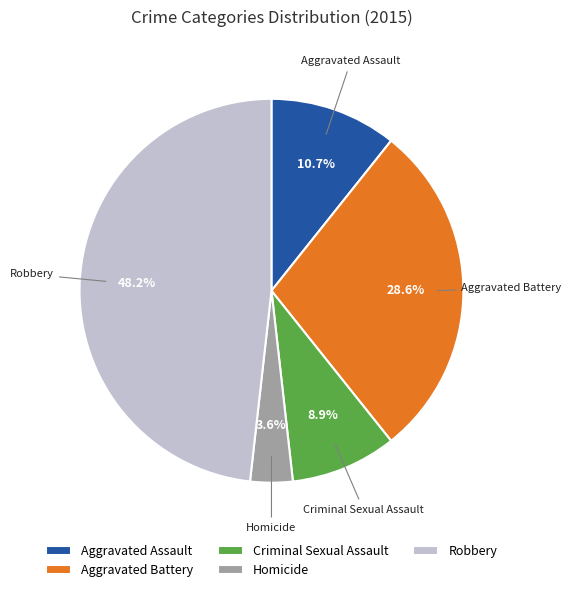

What is the ratio of the value at Aggravated Assault to the value at Homicide?

3.0